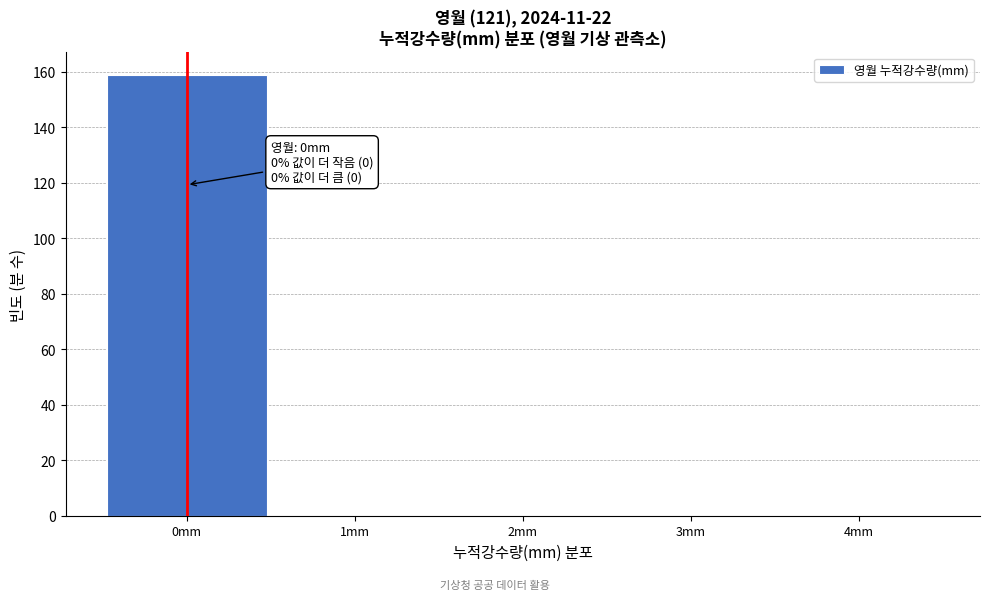

Over which range of the x-axis is the bar tallest?

-0.5 to 0.5